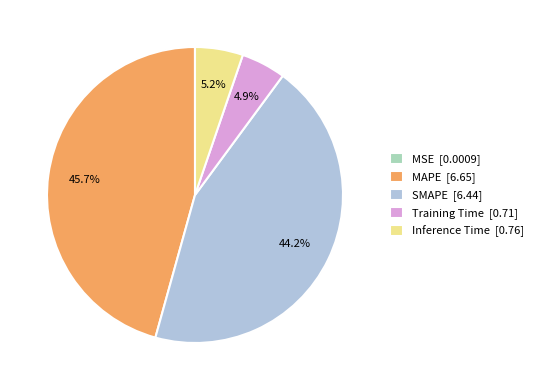

Is there any slice that represents more than half of the pie?

No